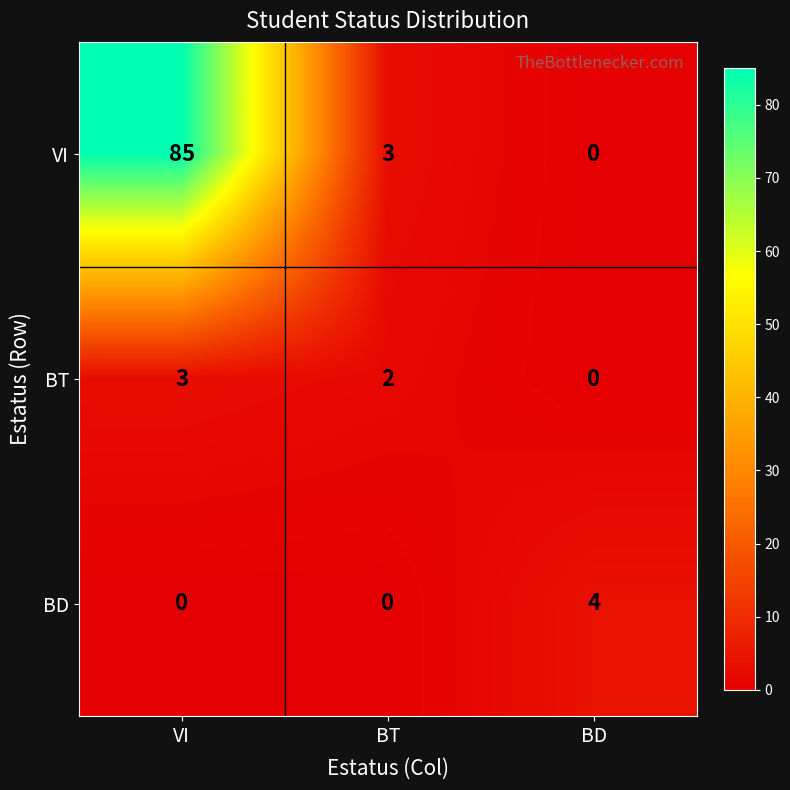

What is the difference between the VI values at BT and BD?

3